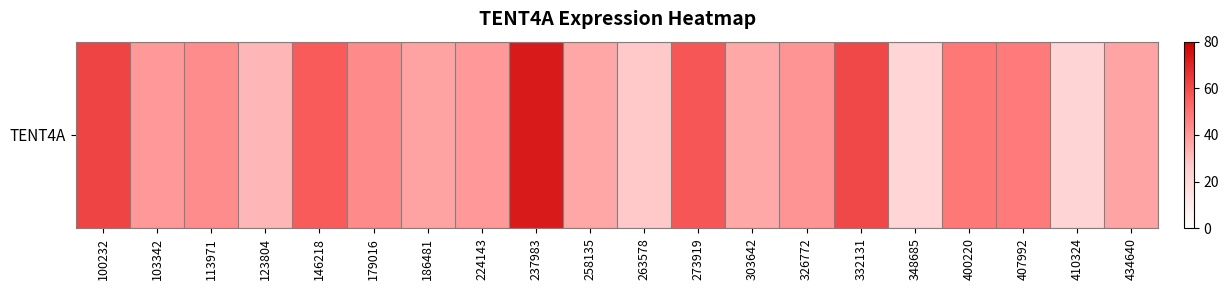

Reading left to right, list all the values displayed in this chart.

62.0	40.3	43.4	32.3	55.9	43.8	37.8	40.1	73.0	36.3	27.2	57.3	36.2	41.0	61.1	21.6	48.6	47.6	22.3	37.1